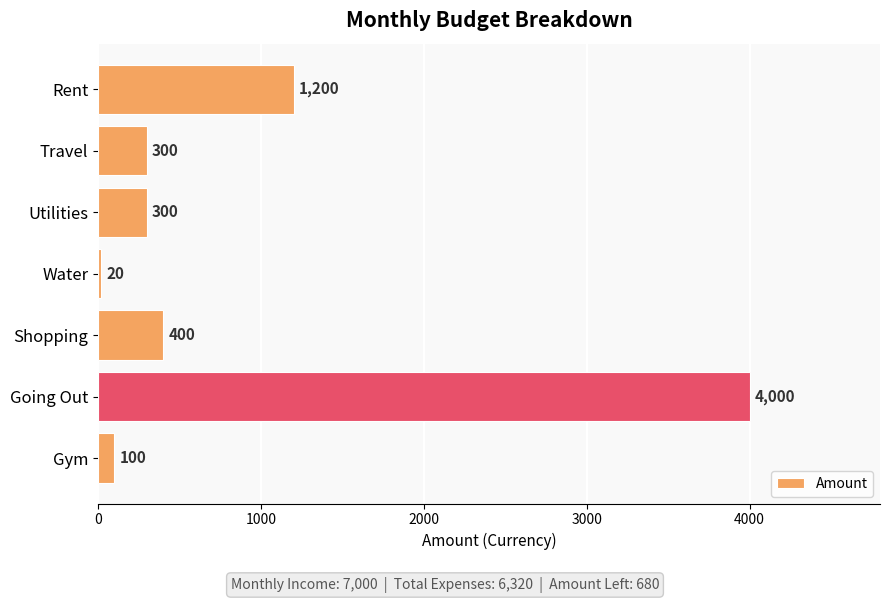

How many series are shown in this chart?

1